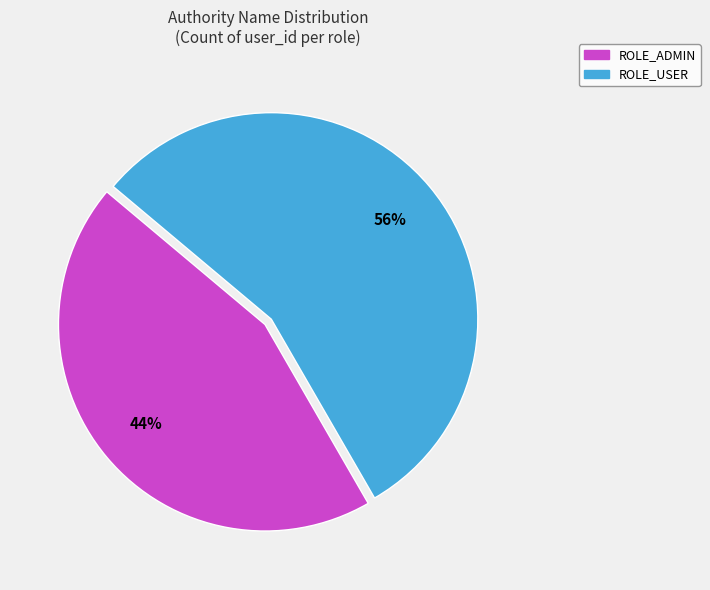

Which category has the smallest portion of the pie?

ROLE_ADMIN